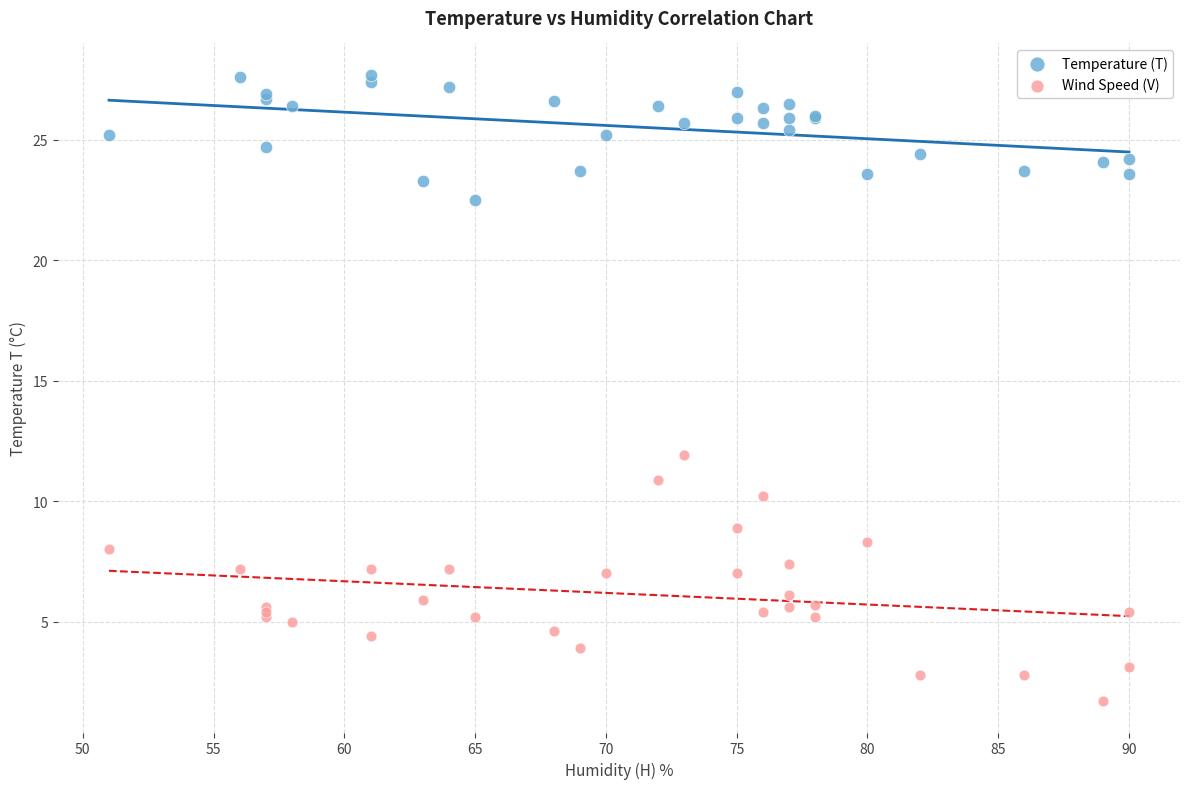

What is the X range (max minus min) for the scatter plot?

39.0